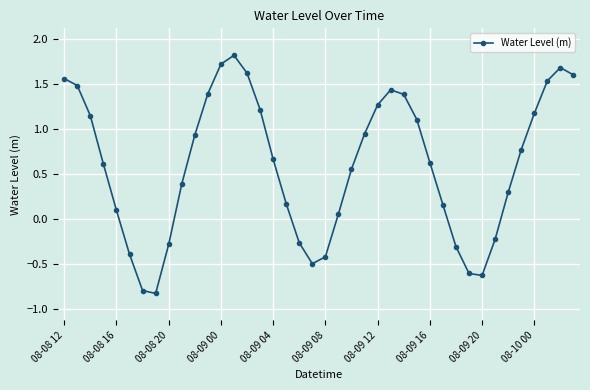

What is the smallest value displayed?

-0.8